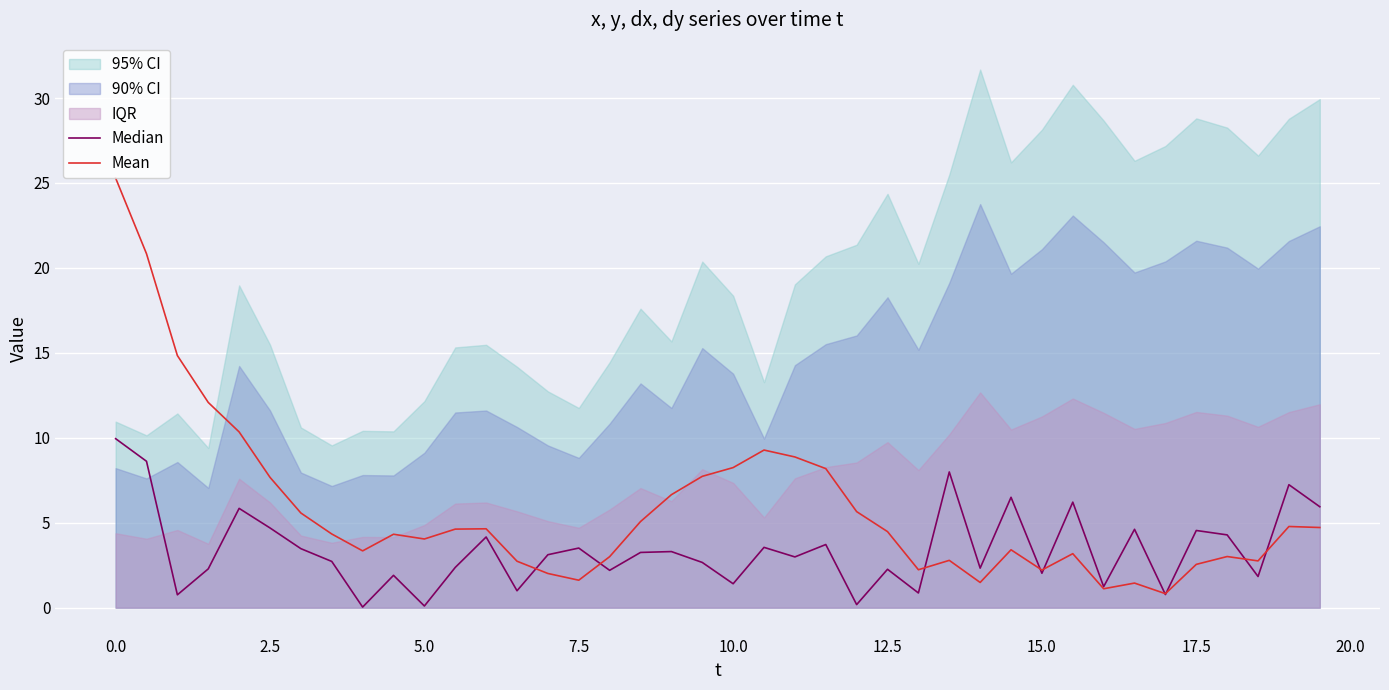

After their last crossing, which series has the higher values: Median or Mean?

Median